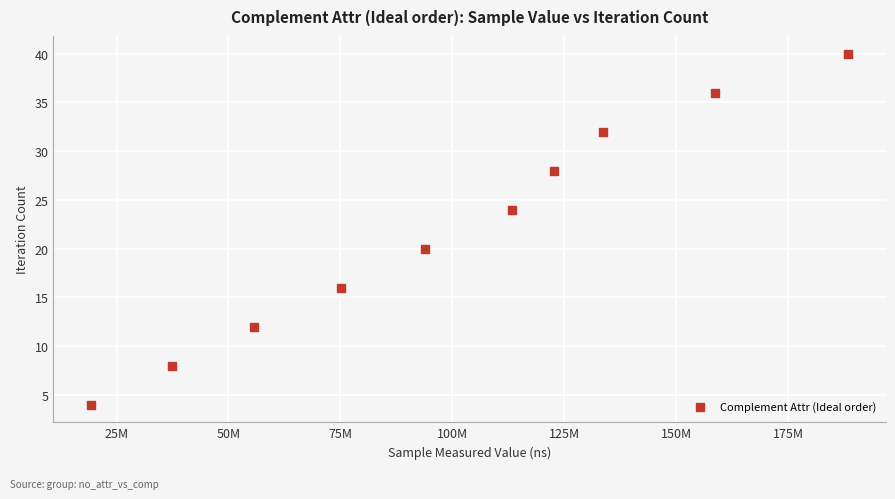

What is the average Y value?

22